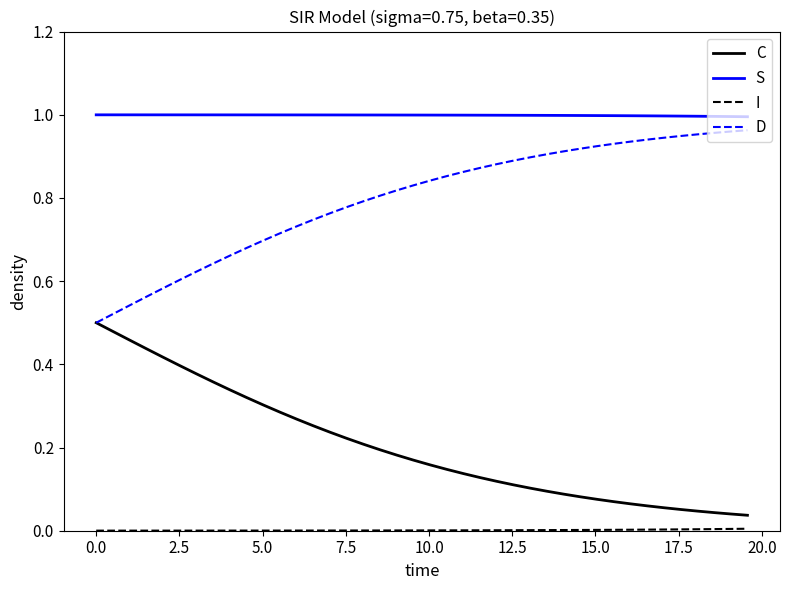

Which series has the largest total across all categories?

S